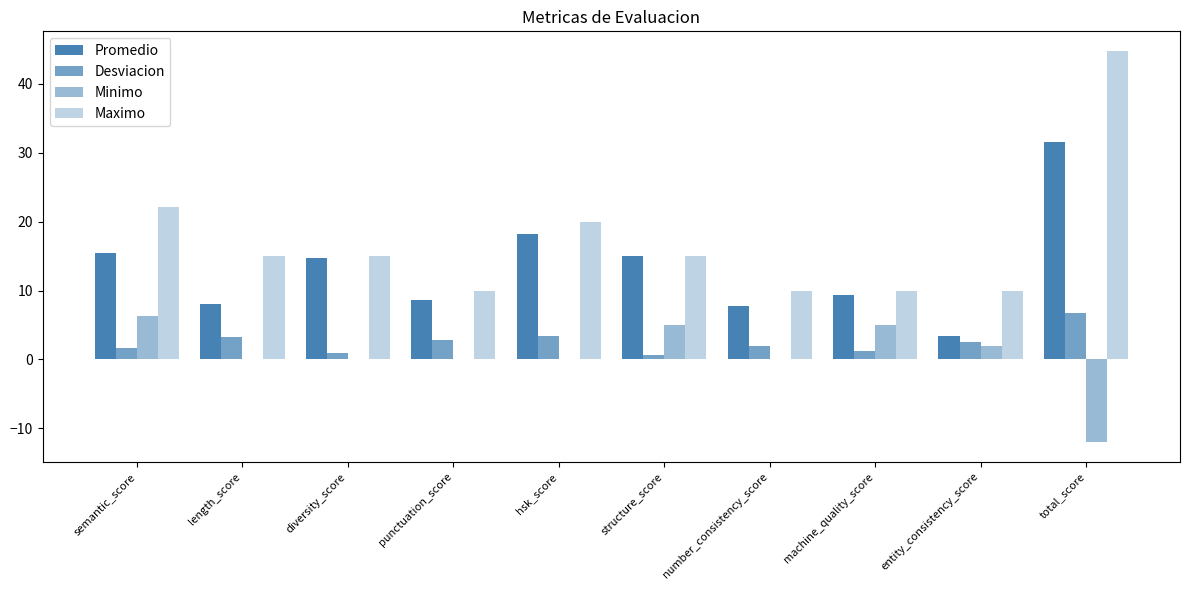

How many groups of bars are there?

10